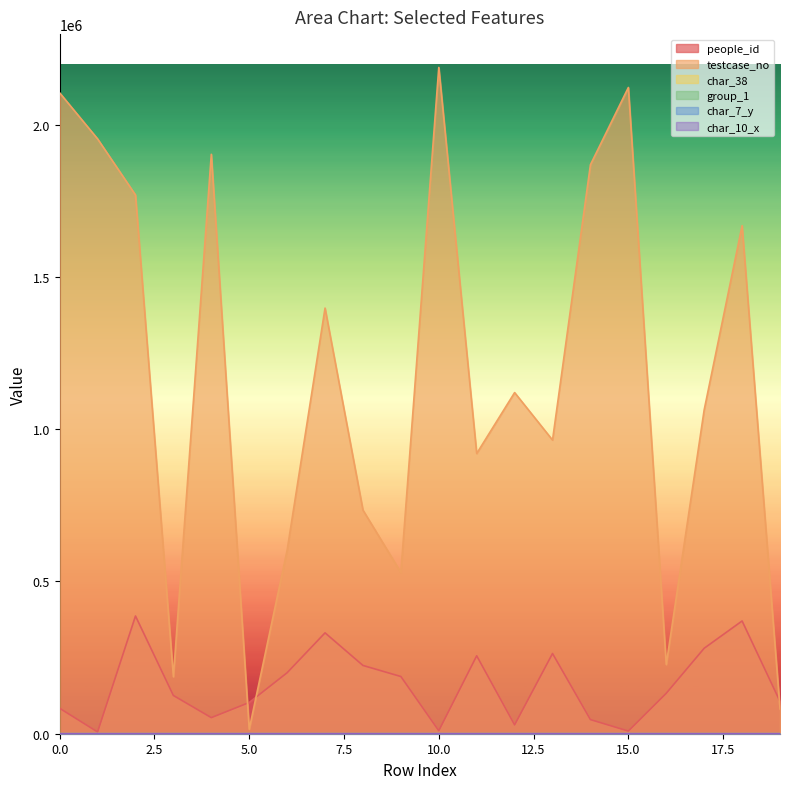

The group_1 series shows 2 at 0. True or false?

True